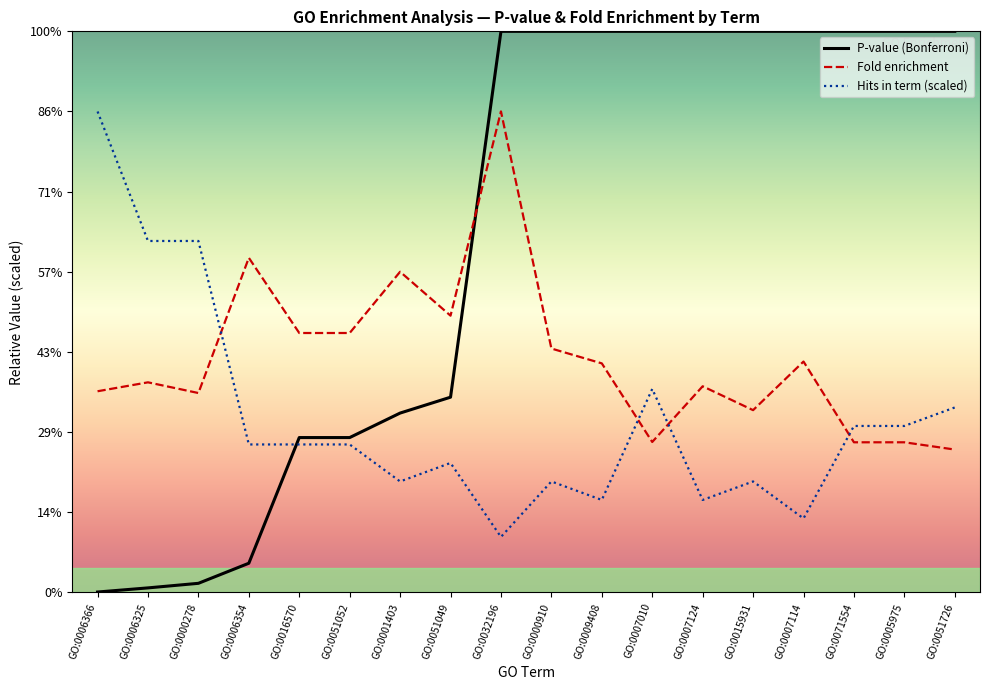

Is this an area chart (filled region under the line)?

No